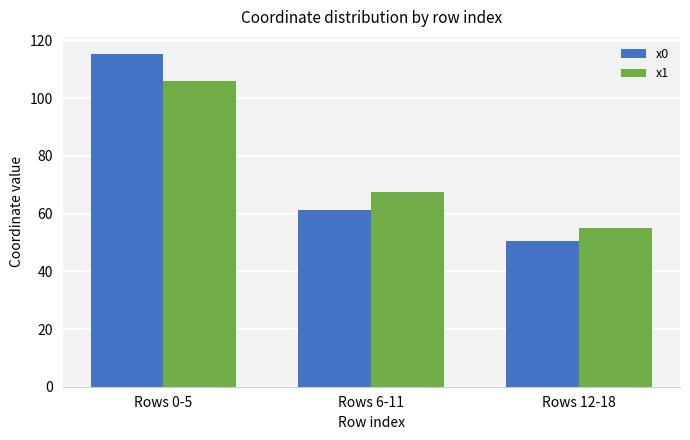

How many data points in x0 are above 61?

2